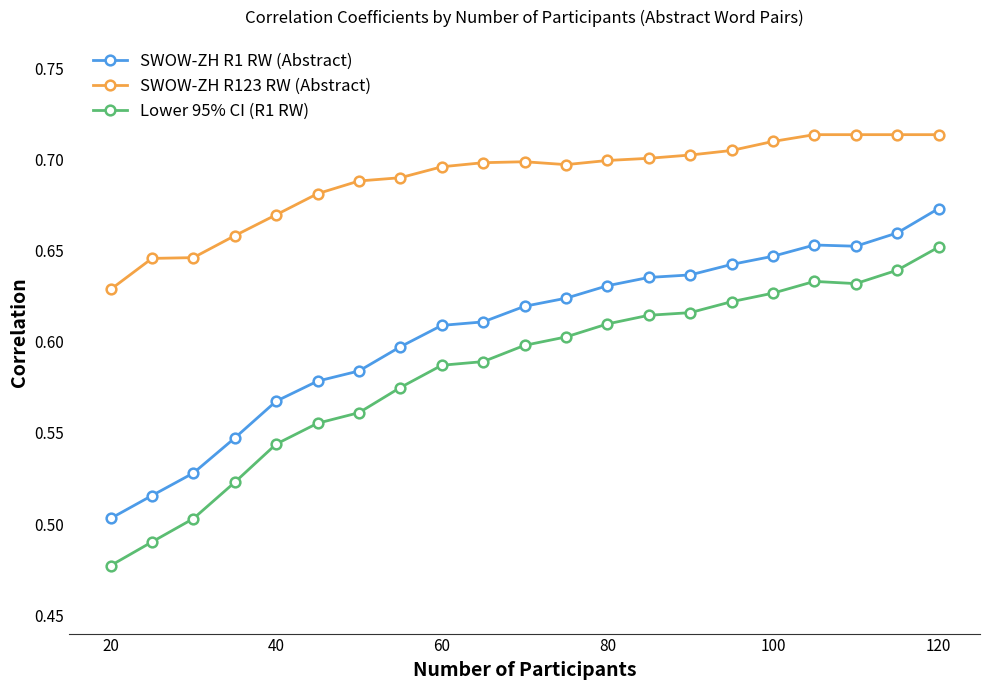

What is the sum of all SWOW-ZH R123 RW (Abstract) values?

14.5